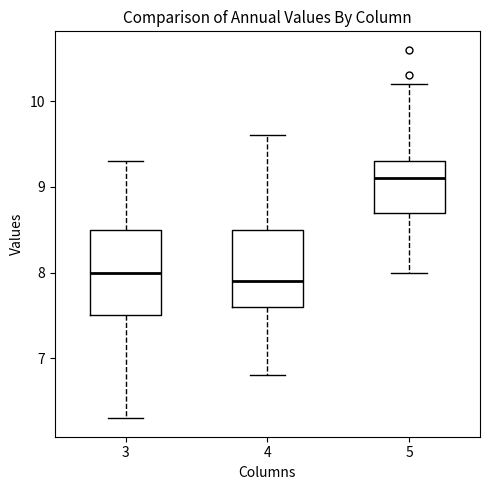

Reading left to right, transcribe this box plot: for each box, give where its median line is, the range the box spans, and where its two whiskers end, as read against the y-axis. The values are not printed on the chart, so give them approximately, as read against the axis.

3: median 8.0, box 7.5 to 8.5, whiskers 6.3 to 9.3
4: median 7.9, box 7.6 to 8.5, whiskers 6.8 to 9.6
5: median 9.1, box 8.7 to 9.3, whiskers 8.0 to 10.2